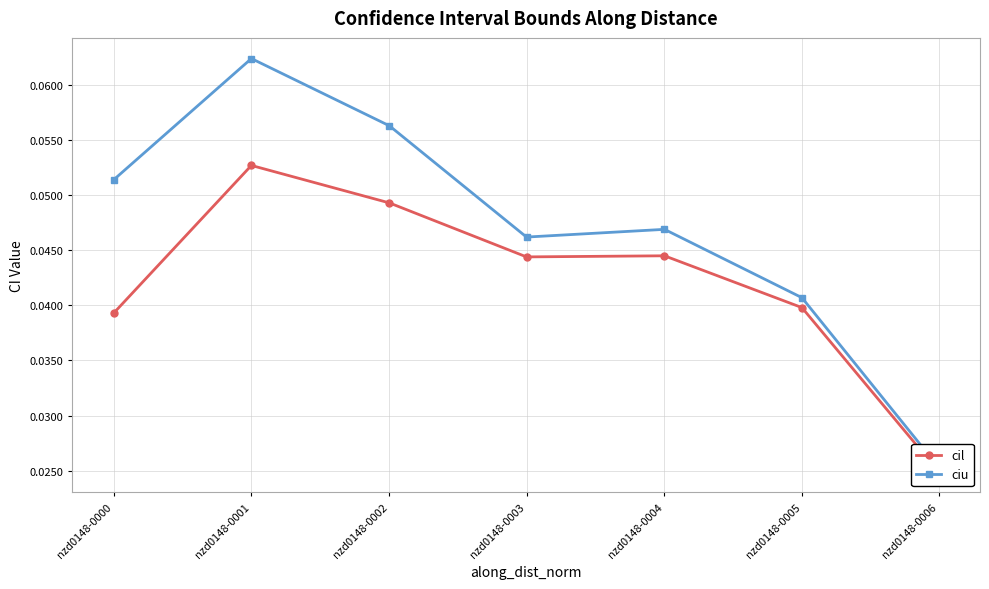

Which series has the largest range (max minus min)?

ciu